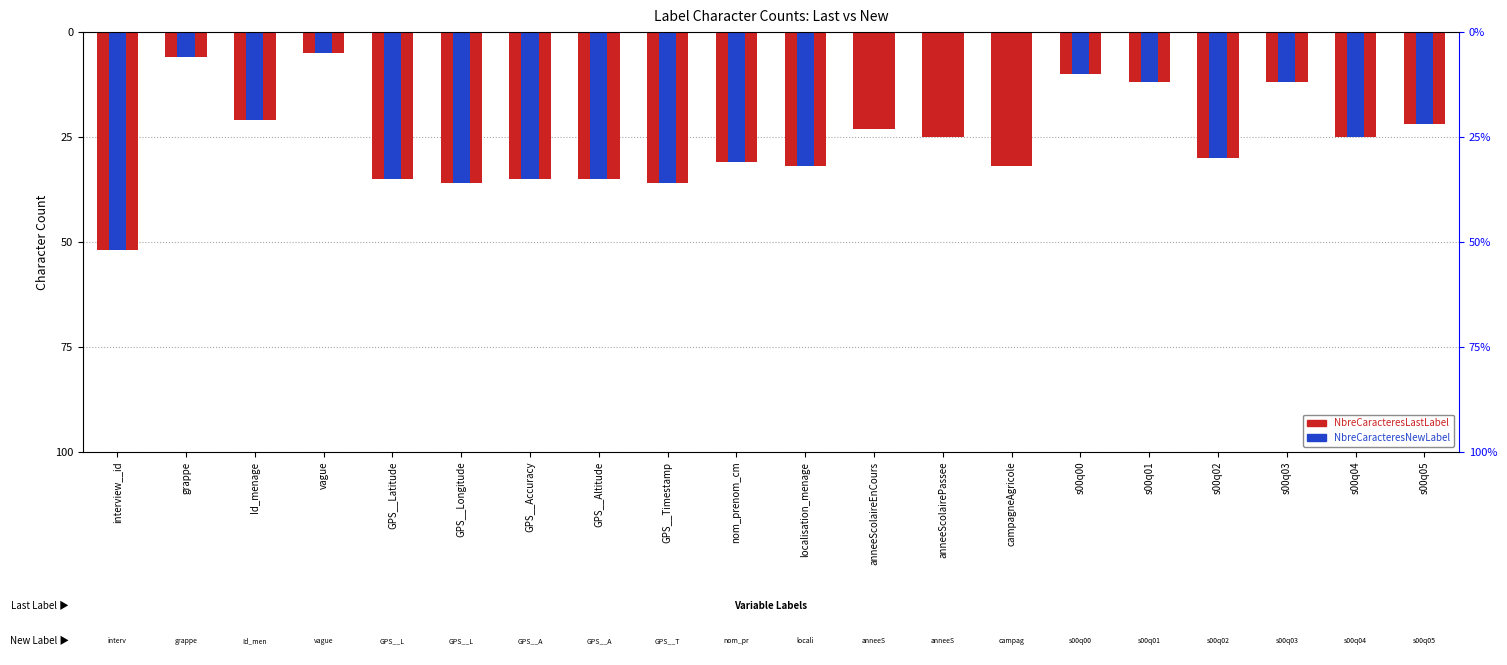

What is the sum of all NbreCaracteresNewLabel values?

-435